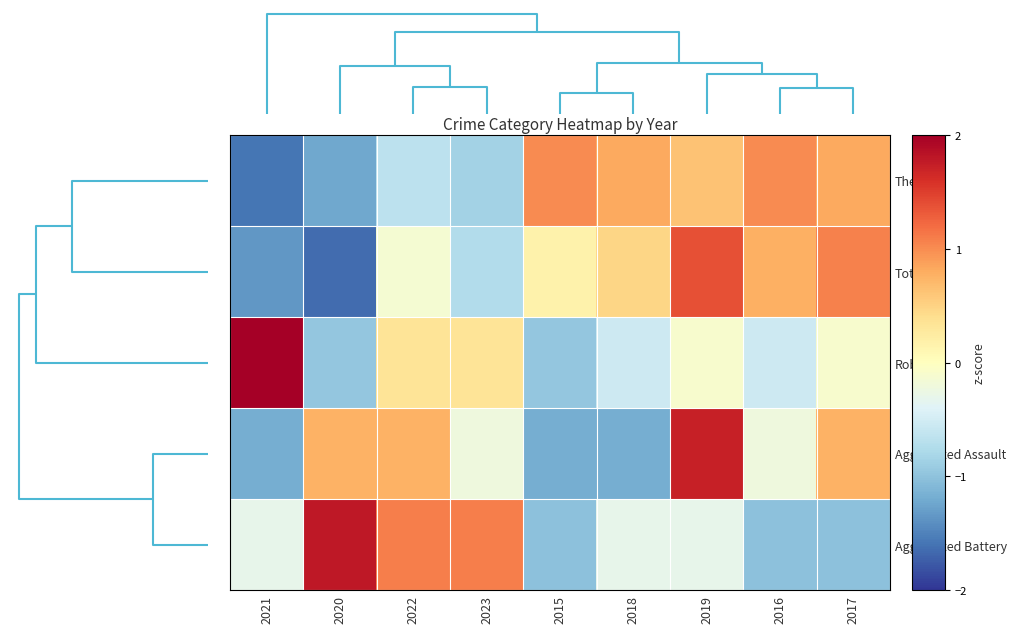

How many data points does each series have?

9